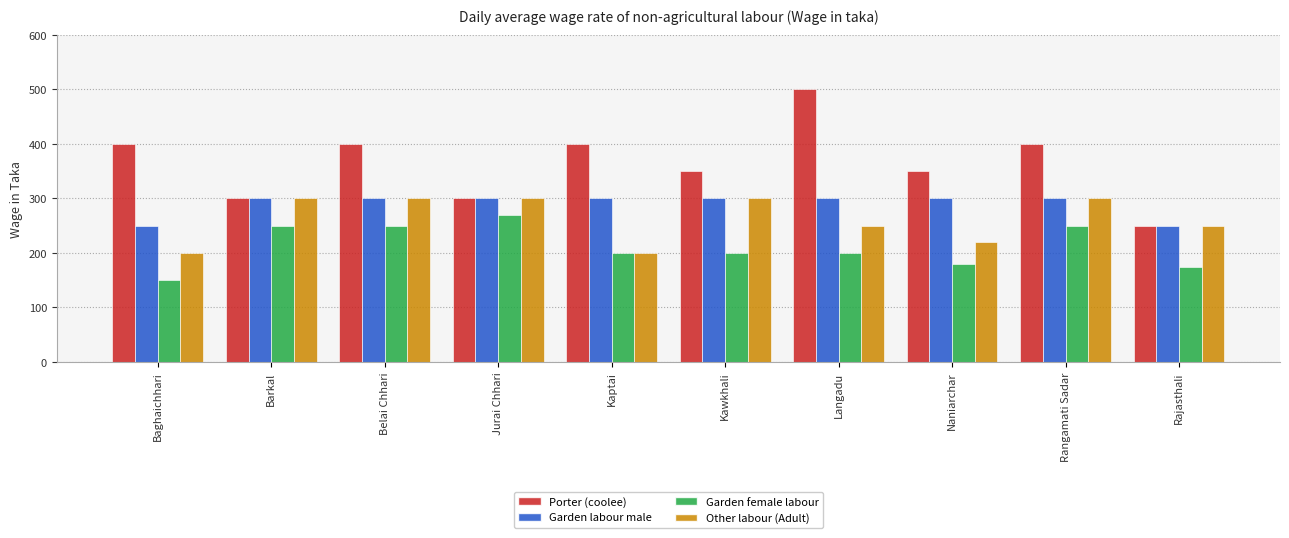

What is the label of the 3rd bar from the left?

Belai Chhari